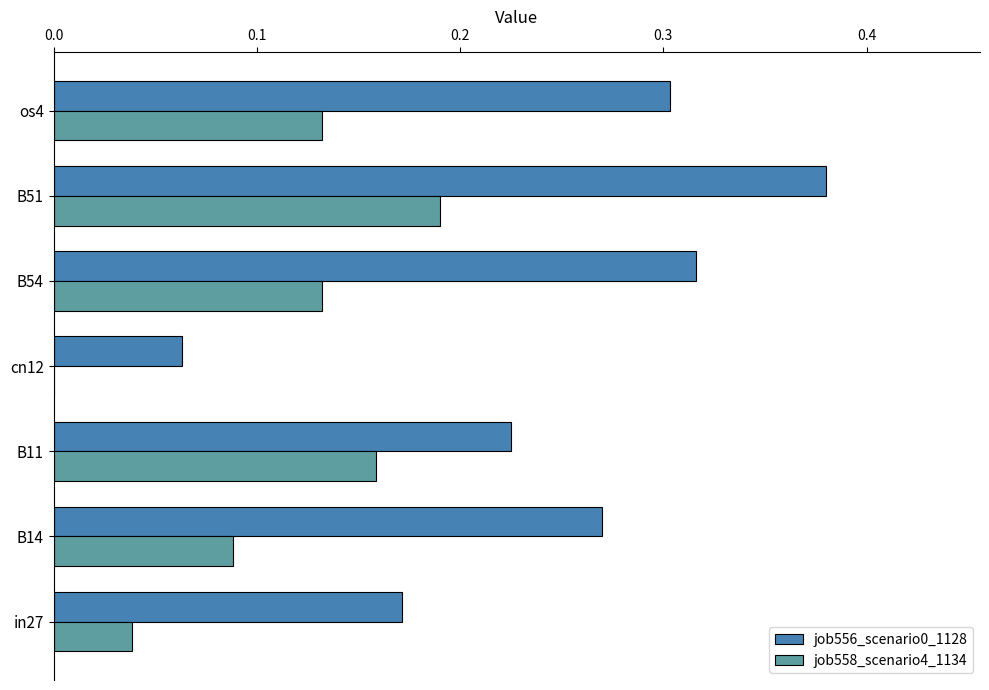

What is the sum of all job558_scenario4_1134 values?

0.7